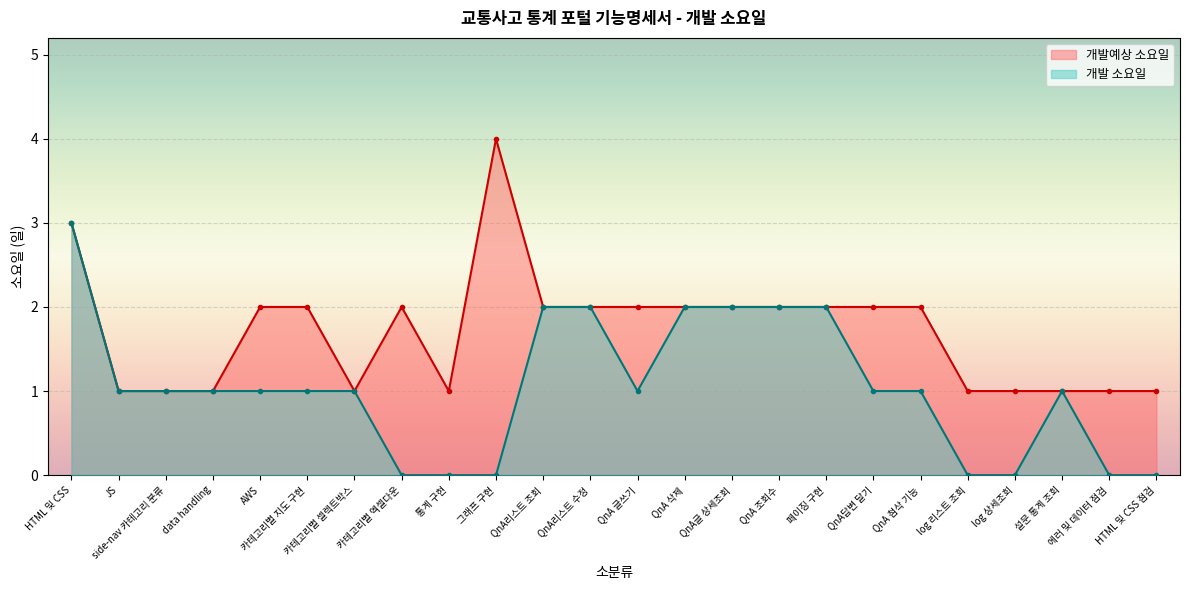

Reading left to right, what are all the values shown in this chart?

개발예상 소요일: HTML 및 CSS=3	JS=1	side-nav 카테고리 분류=1	data handling=1	AWS=2	카테고리별 지도 구현=2	카테고리별 셀렉트박스=1	카테고리별 엑셀다운=2	통계 구현=1	그래프 구현=4	QnA리스트 조회=2	QnA리스트 수정=2	QnA 글쓰기=2	QnA 삭제=2	QnA글 상세조회=2	QnA 조회수=2	페이징 구현=2	QnA답변 달기=2	QnA 첨삭 기능=2	log 리스트 조회=1	log 상세조회=1	설문 통계 조회=1	에러 및 데이터 점검=1	HTML 및 CSS 점검=1
개발 소요일: HTML 및 CSS=3	JS=1	side-nav 카테고리 분류=1	data handling=1	AWS=1	카테고리별 지도 구현=1	카테고리별 셀렉트박스=1	카테고리별 엑셀다운=0	통계 구현=0	그래프 구현=0	QnA리스트 조회=2	QnA리스트 수정=2	QnA 글쓰기=1	QnA 삭제=2	QnA글 상세조회=2	QnA 조회수=2	페이징 구현=2	QnA답변 달기=1	QnA 첨삭 기능=1	log 리스트 조회=0	log 상세조회=0	설문 통계 조회=1	에러 및 데이터 점검=0	HTML 및 CSS 점검=0